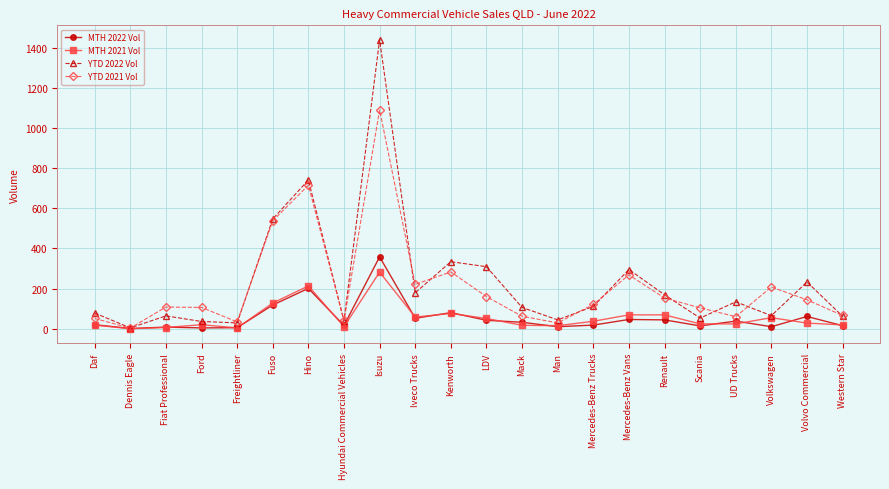

Which series has the largest range (max minus min)?

YTD 2022 Vol